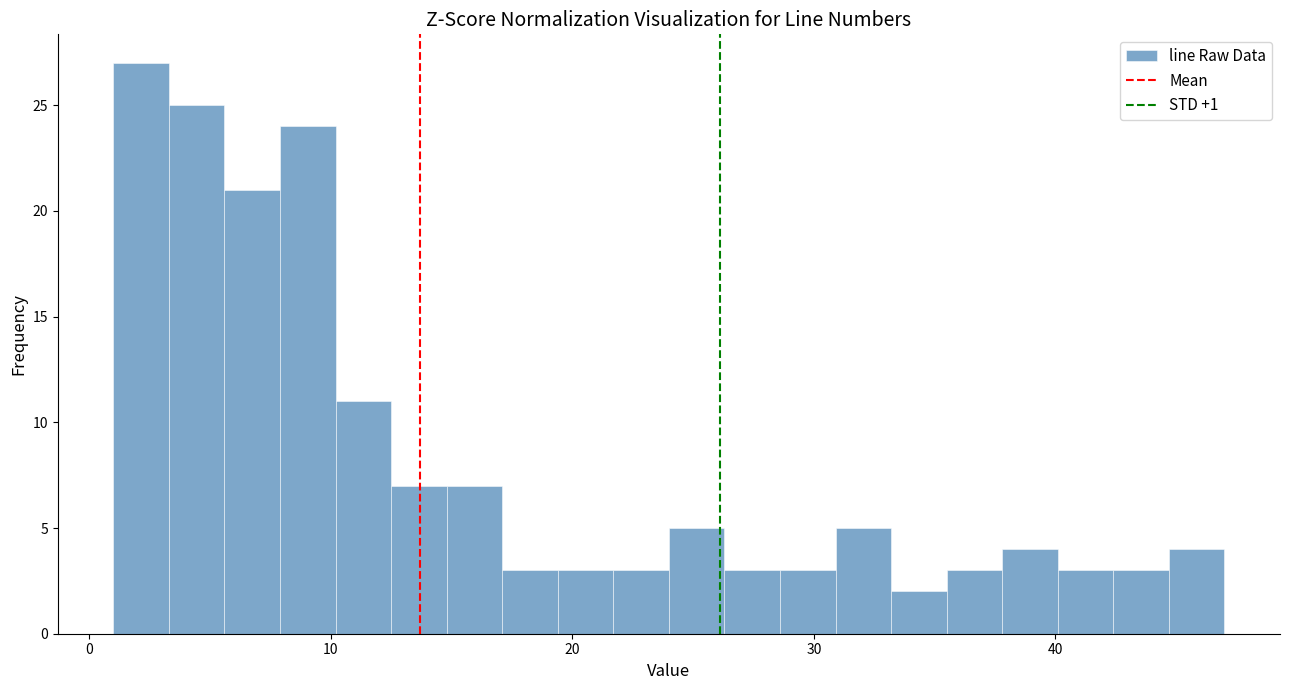

Read against the x-axis, roughly where is the centre of the tallest bar?

2